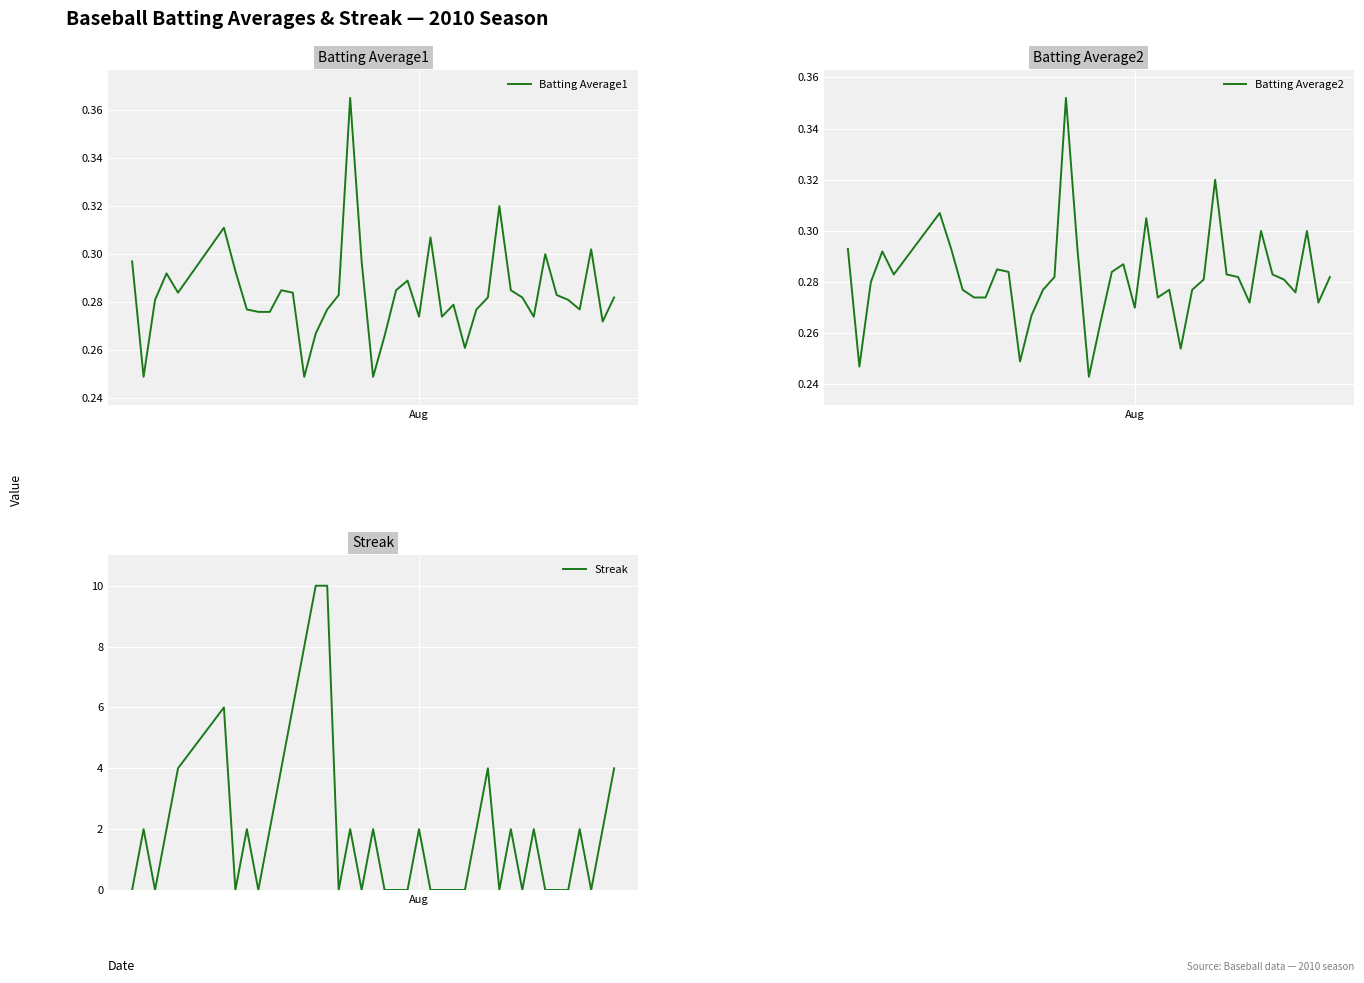

After their last crossing, which series has the higher values: Batting Average2 or Streak?

Streak